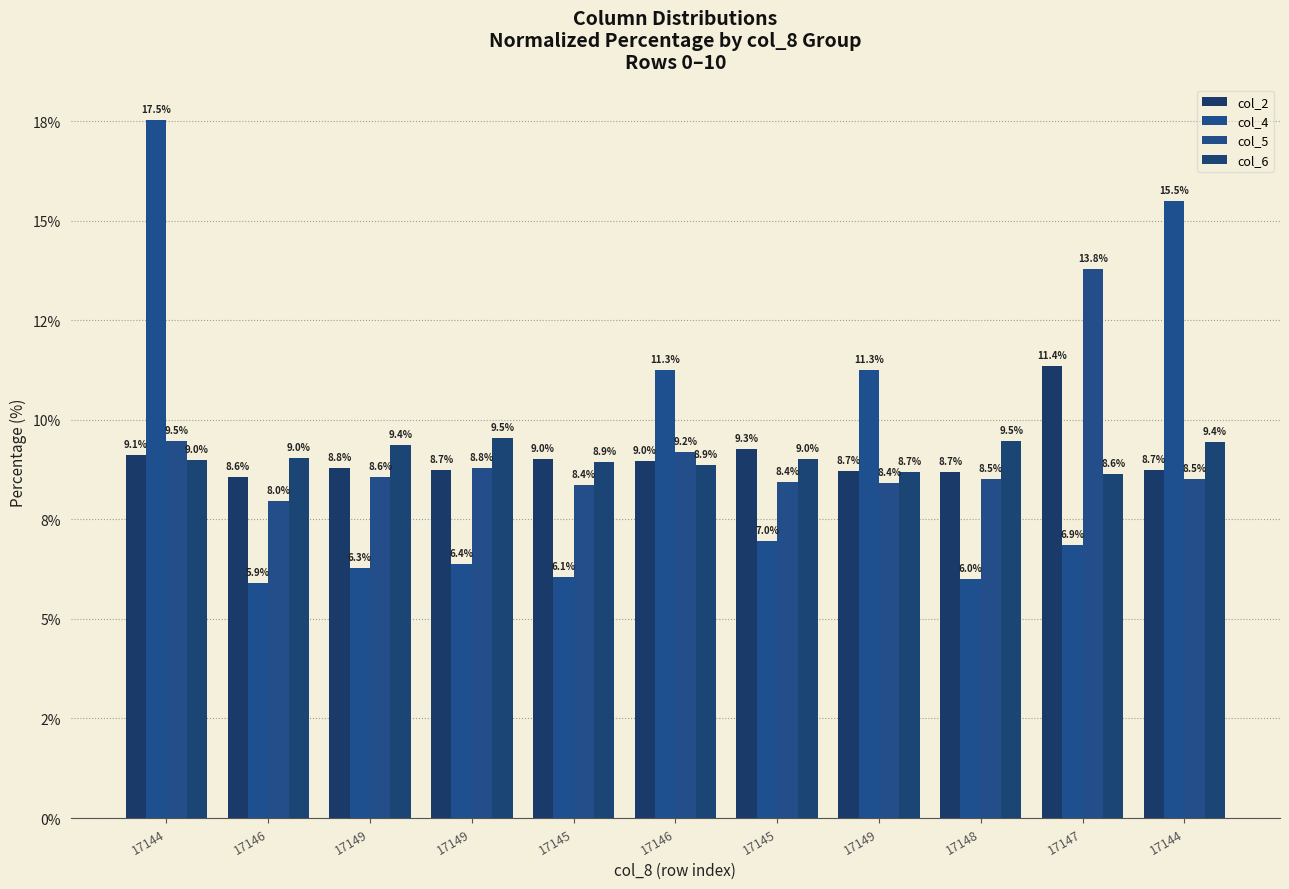

Which series changed the most between 17149 and 17146?

col_4